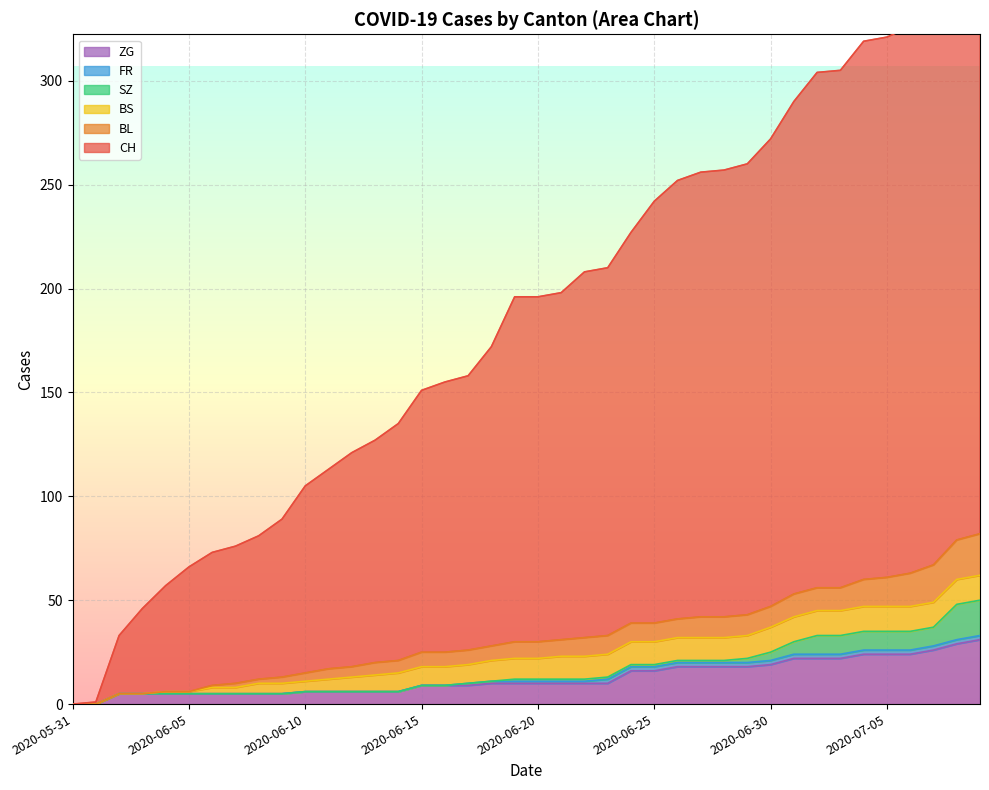

The value of ZG at 2020-06-26 is 31. True or false?

False